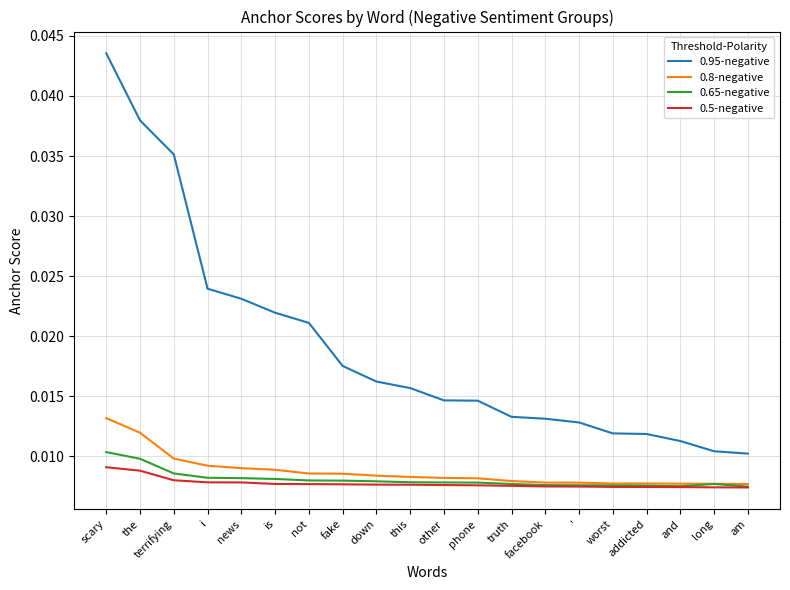

What position from the left is not?

7